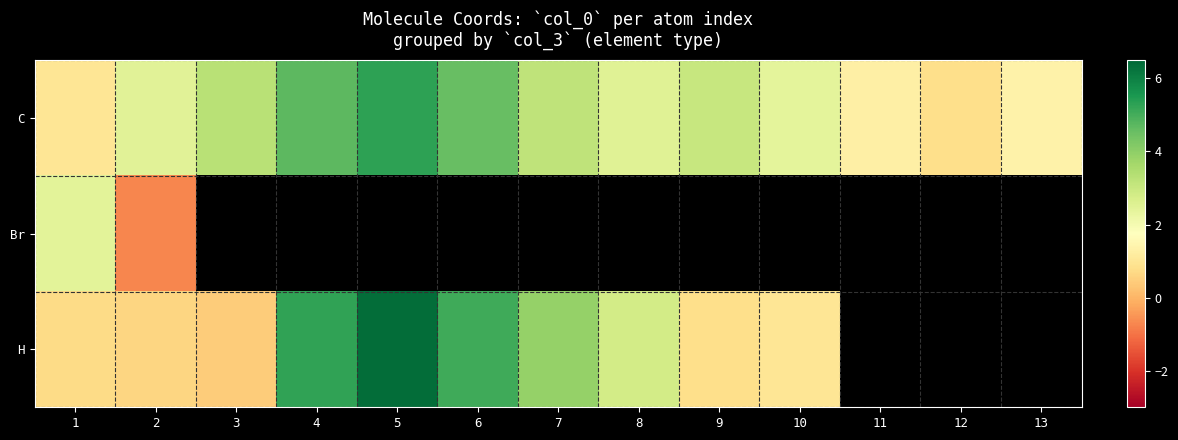

List the labels in order of C value, smallest first.

12, 1, 11, 13, 10, 2, 8, 9, 7, 3, 6, 4, 5